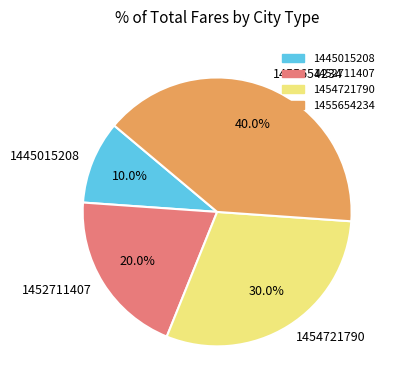

To the nearest percent, what percentage of the pie is 1452711407?

20%